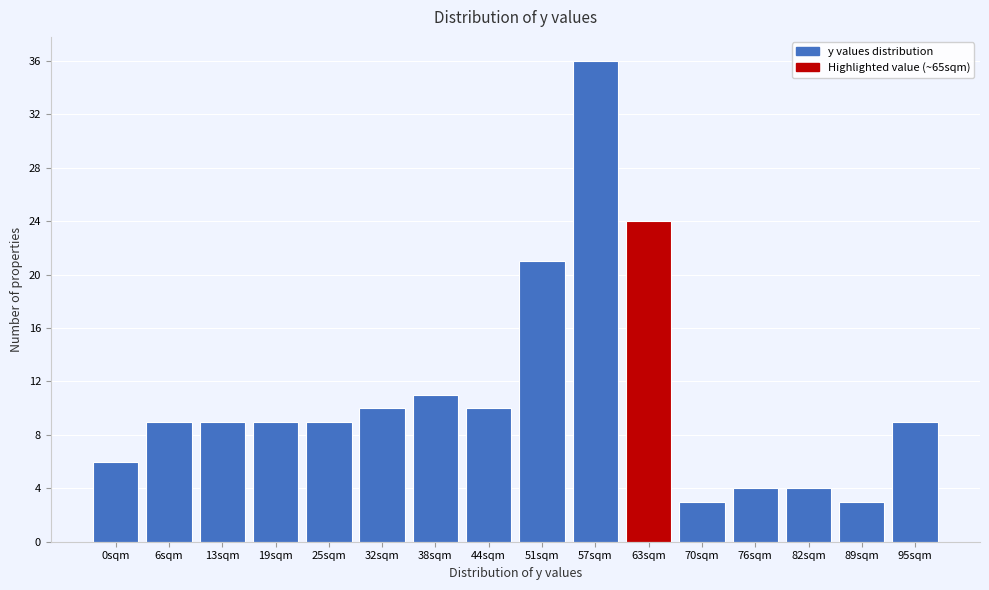

Reading left to right, list all the values displayed in this chart.

6	9	9	9	9	10	11	10	21	36	24	3	4	4	3	9